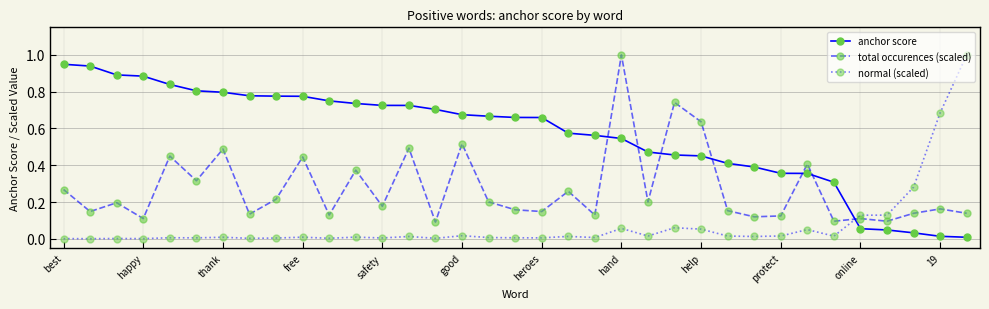

True or false: total occurences (scaled) has more than 2 interior local peaks.

True